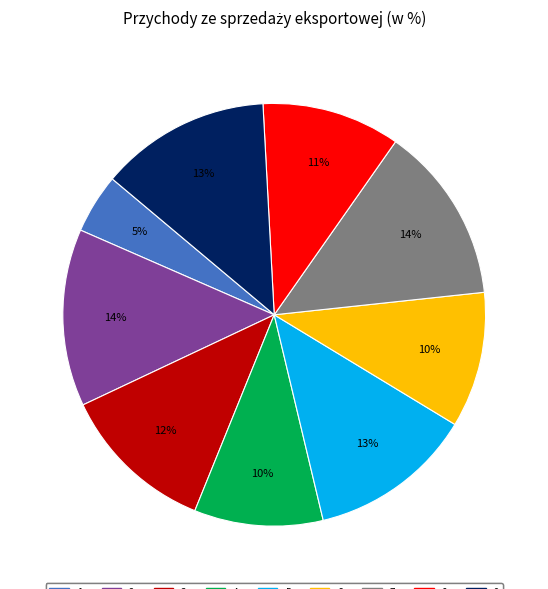

To the nearest percent, what is the difference between the largest and smallest slice percentages?

9%